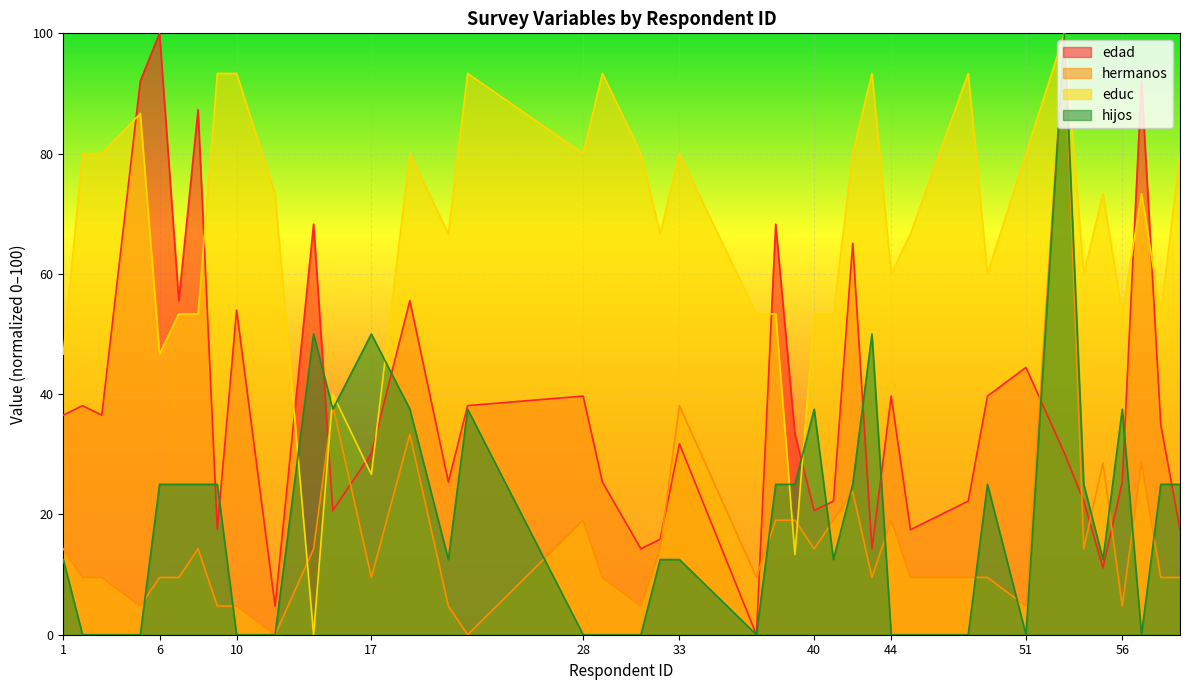

Between 19 and 59, which is larger?

19